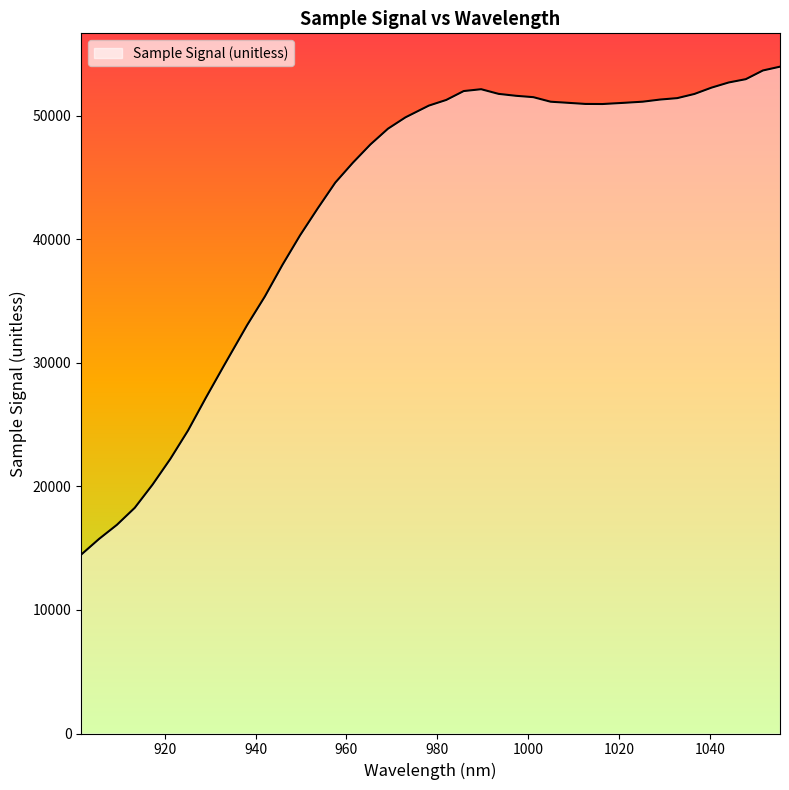

What is the difference between the maximum and minimum values?

39493